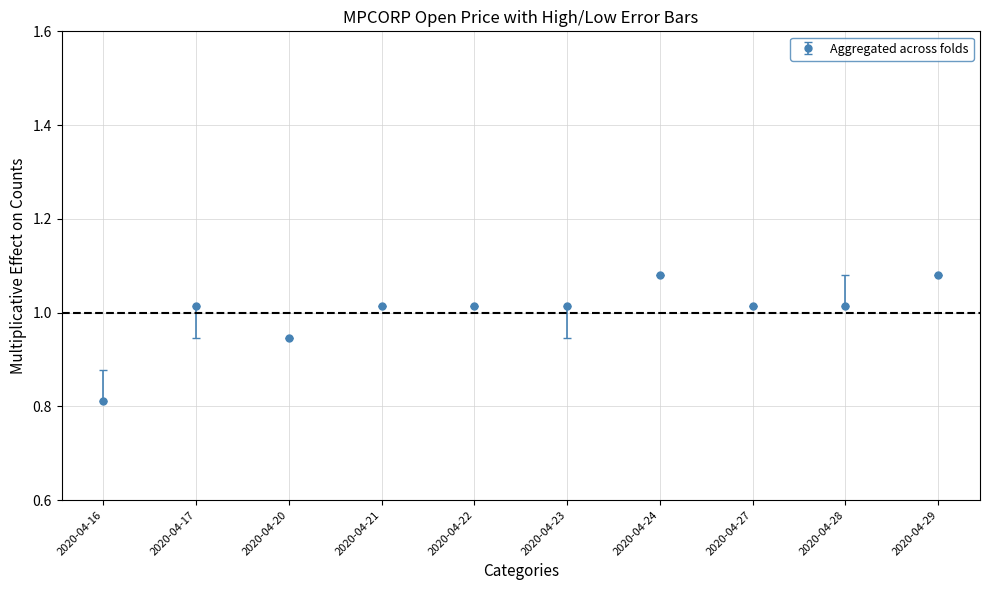

Which has a higher value, 2020-04-16 or 2020-04-24?

2020-04-24